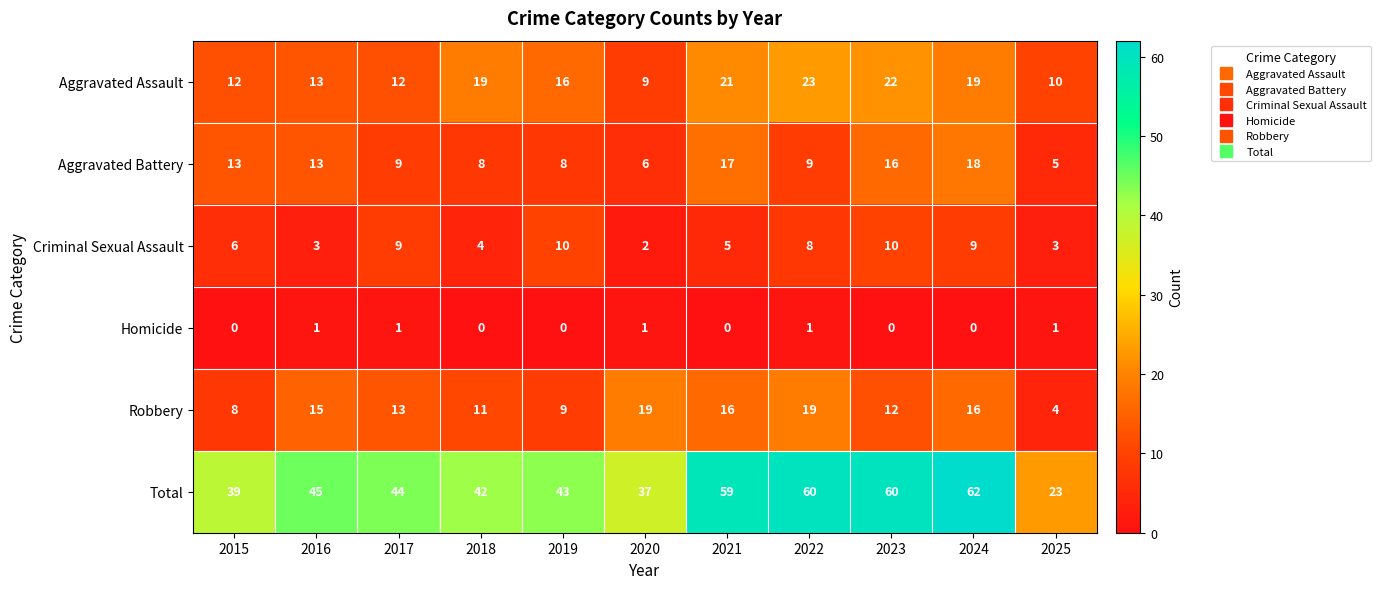

Count the number of data series in this chart.

6